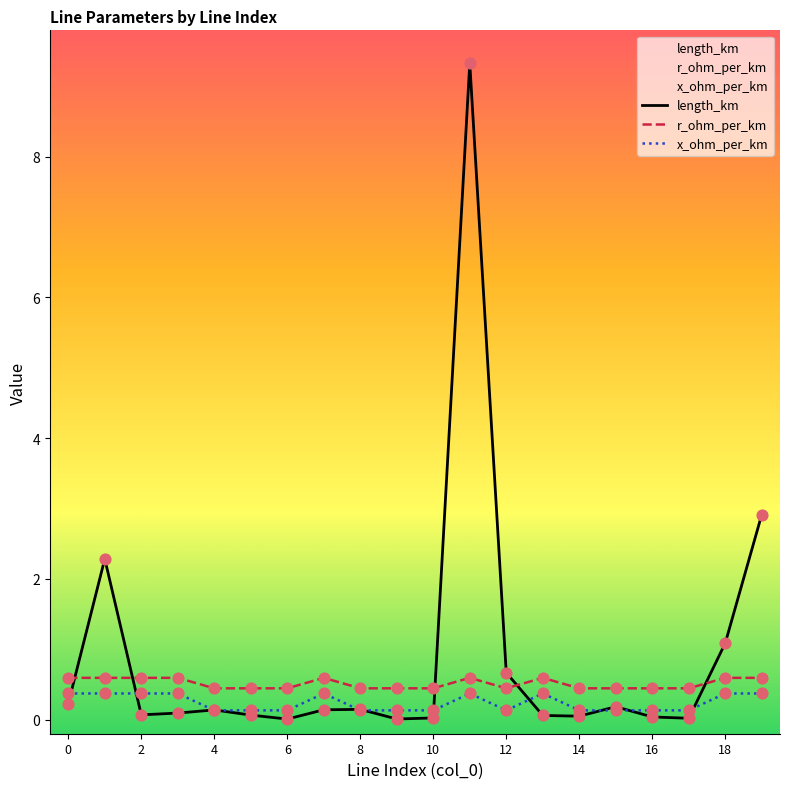

At which category is the sum across all series the highest?

11